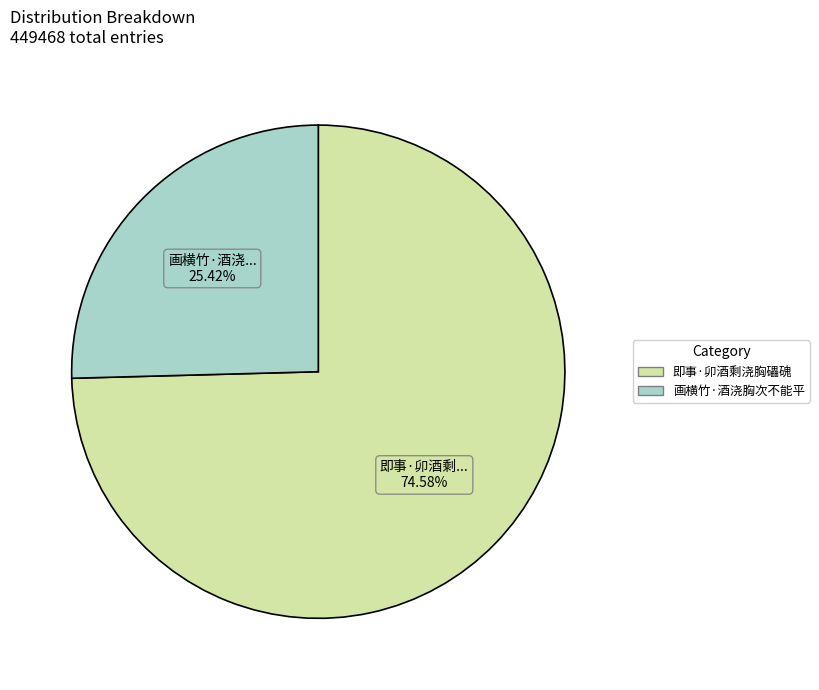

True or false: 即事·卯酒剩浇胸礧磈 accounts for 75% of the total.

True